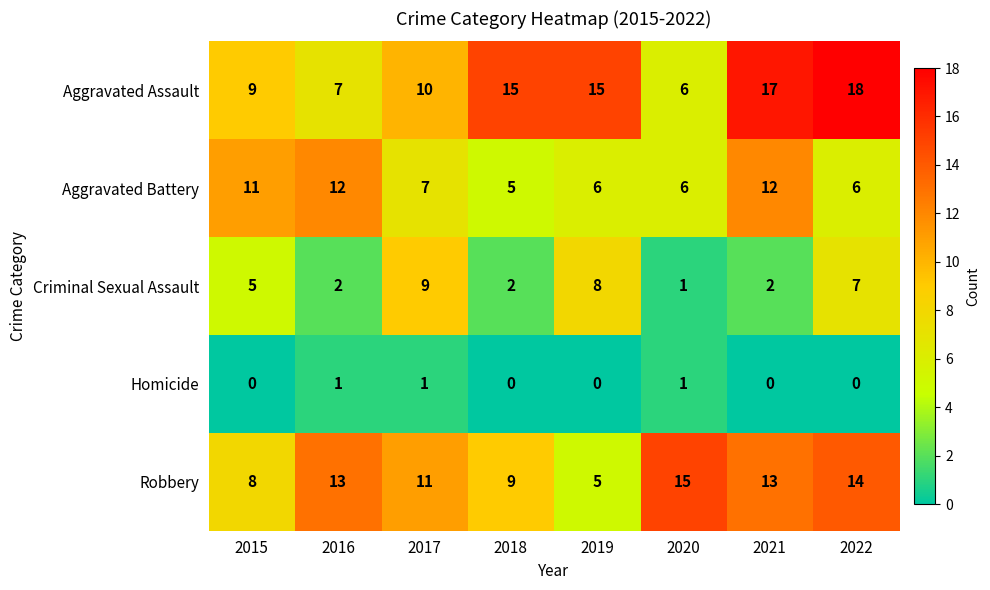

What is the greatest value displayed?

18